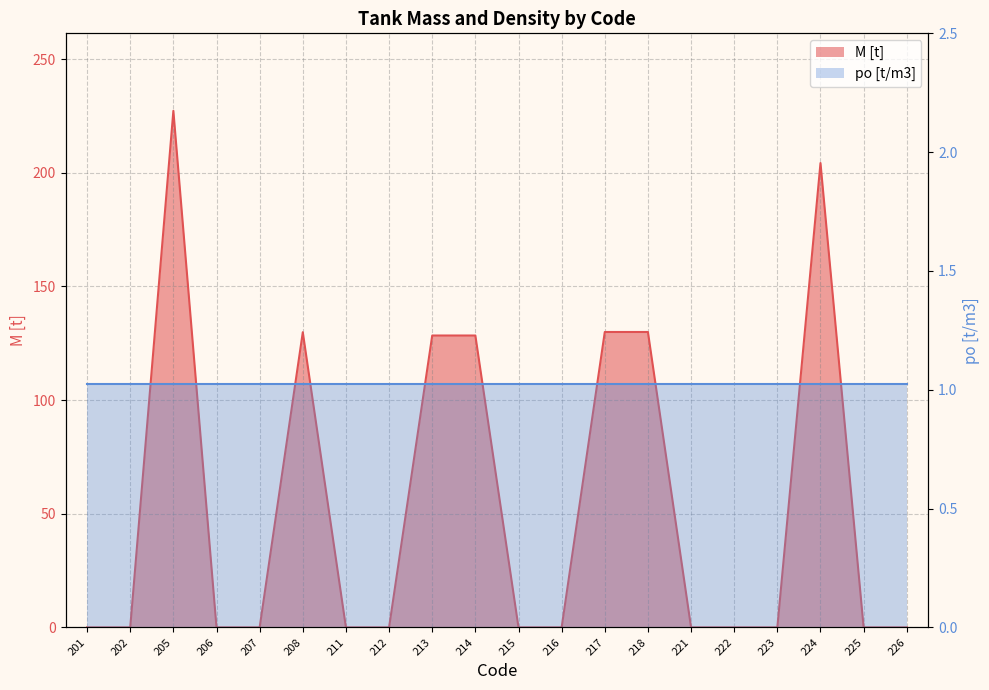

What is the difference between the maximum and minimum values?

227.2